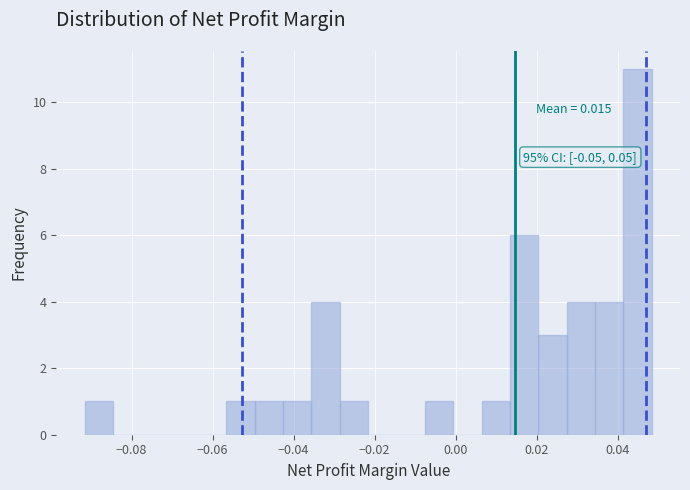

Around what value on the x-axis is the tallest bar? Give the approximate position of its centre, as read against the axis.

0.044